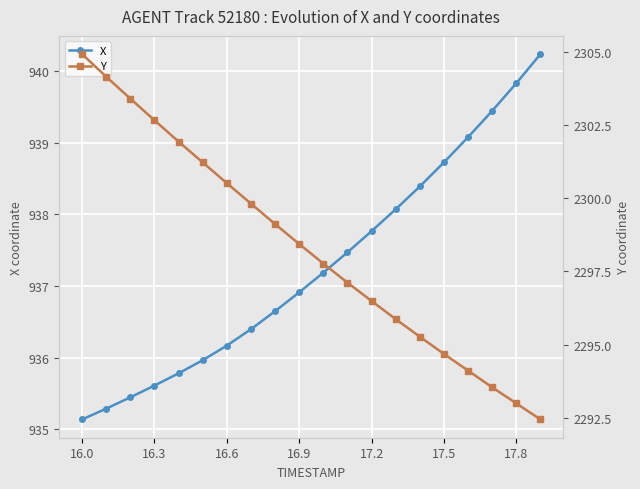

True or false: Y and X cross at least once.

False